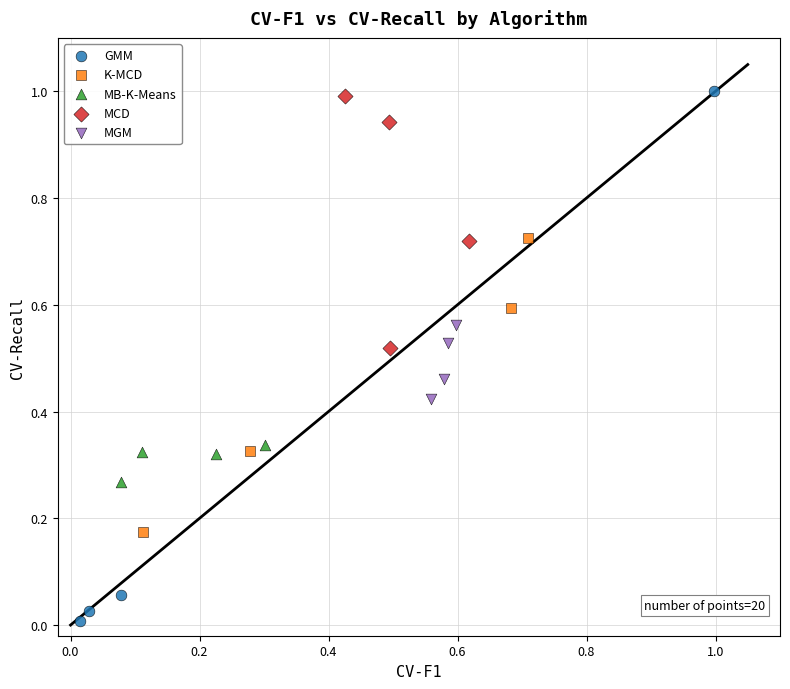

Which series has the largest Y range (max minus min)?

GMM